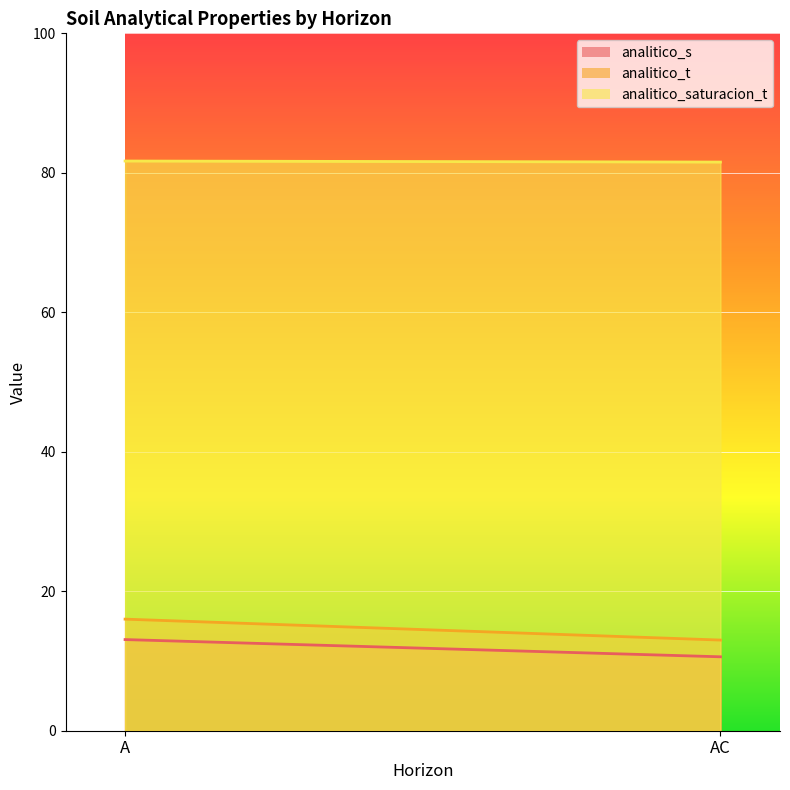

What are all the series names shown in the legend?

analitico_s, analitico_t, analitico_saturacion_t